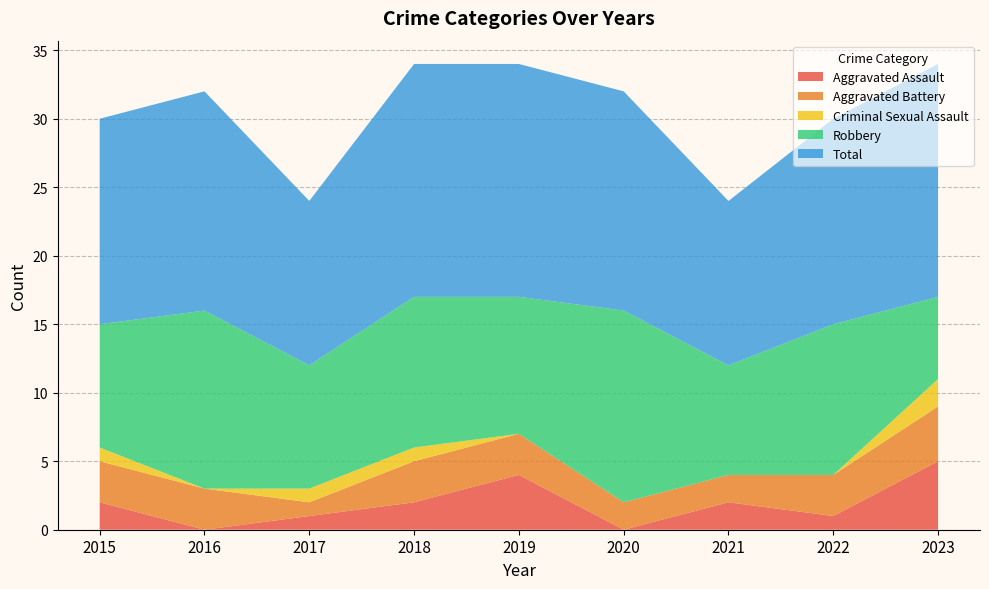

Reading right to left, extract all data points from this chart.

Aggravated Assault: 5	1	2	0	4	2	1	0	2
Aggravated Battery: 4	3	2	2	3	3	1	3	3
Criminal Sexual Assault: 2	0	0	0	0	1	1	0	1
Robbery: 6	11	8	14	10	11	9	13	9
Total: 17	15	12	16	17	17	12	16	15